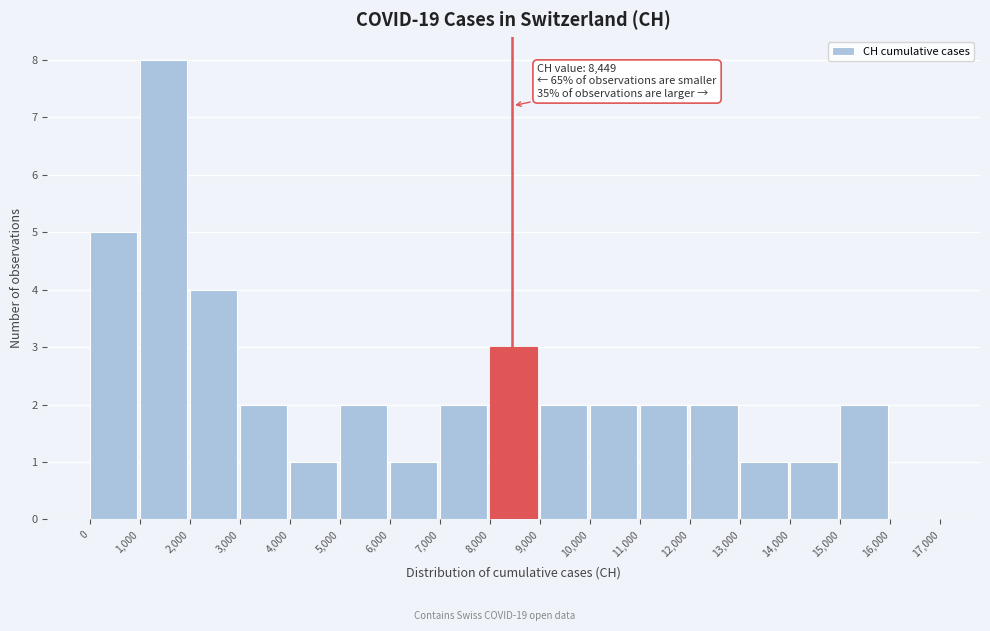

Which range on the x-axis has the tallest bar?

1,000 to 2,000